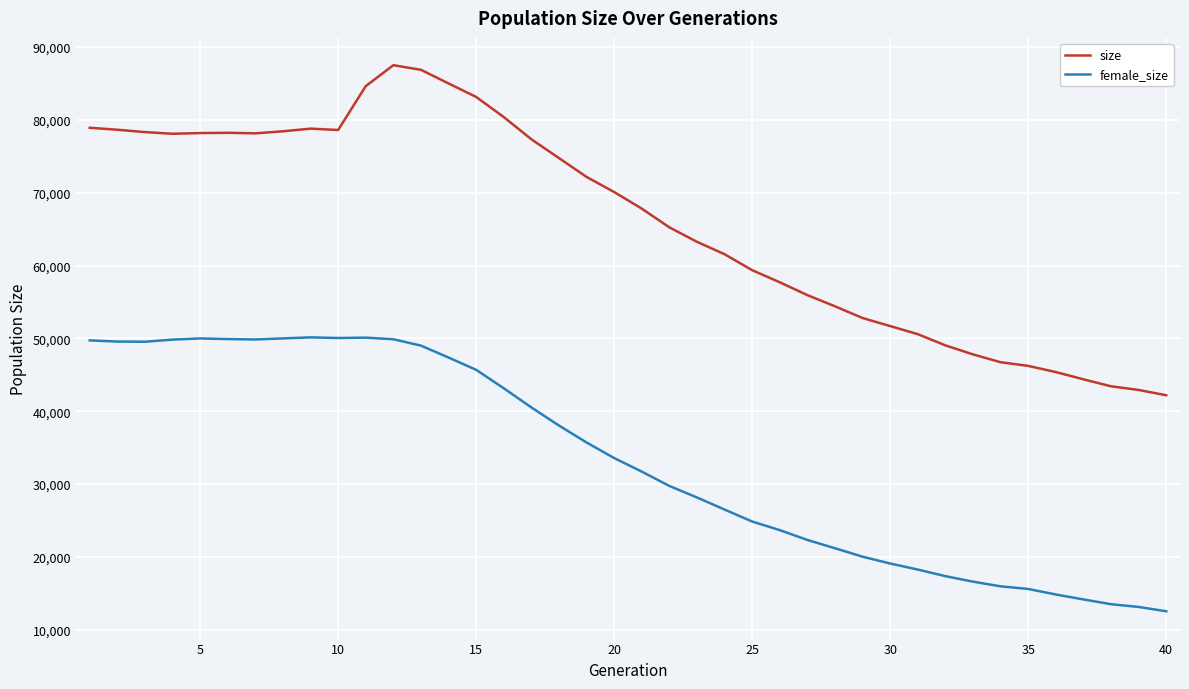

List the series in order of their peak value, highest first.

size, female_size